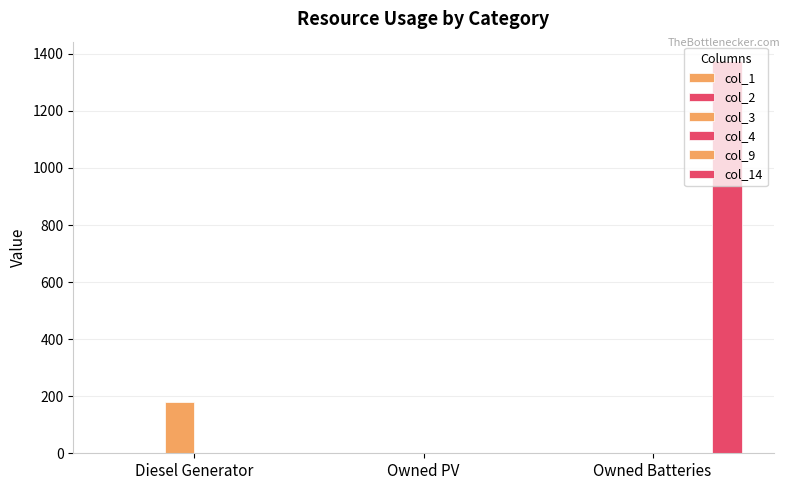

Which label corresponds to the smallest value in the chart?

Diesel Generator